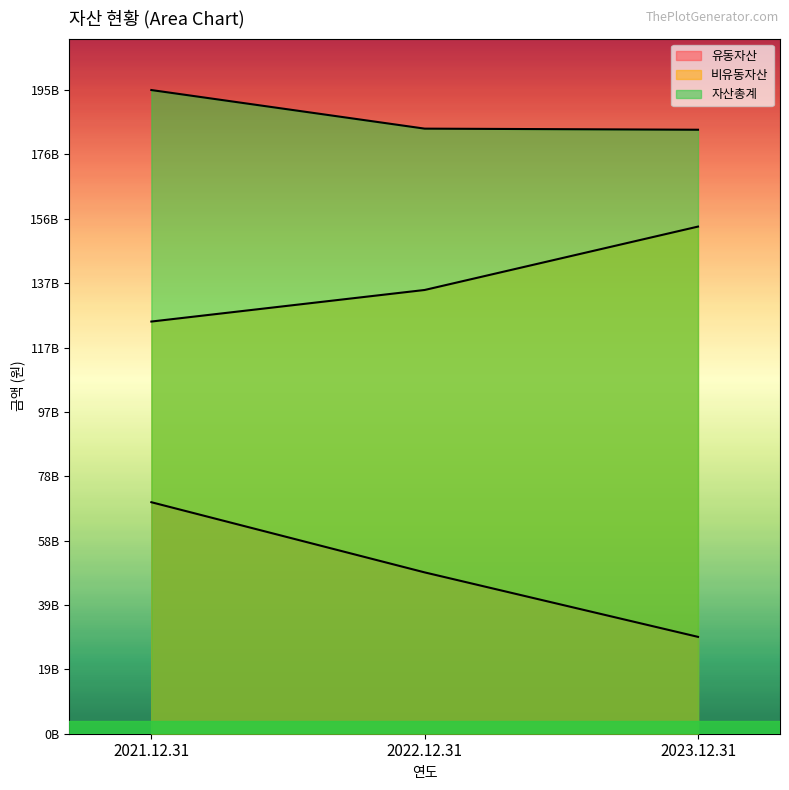

The 자산총계 series shows 282231941611 at 2023.12.31. True or false?

False